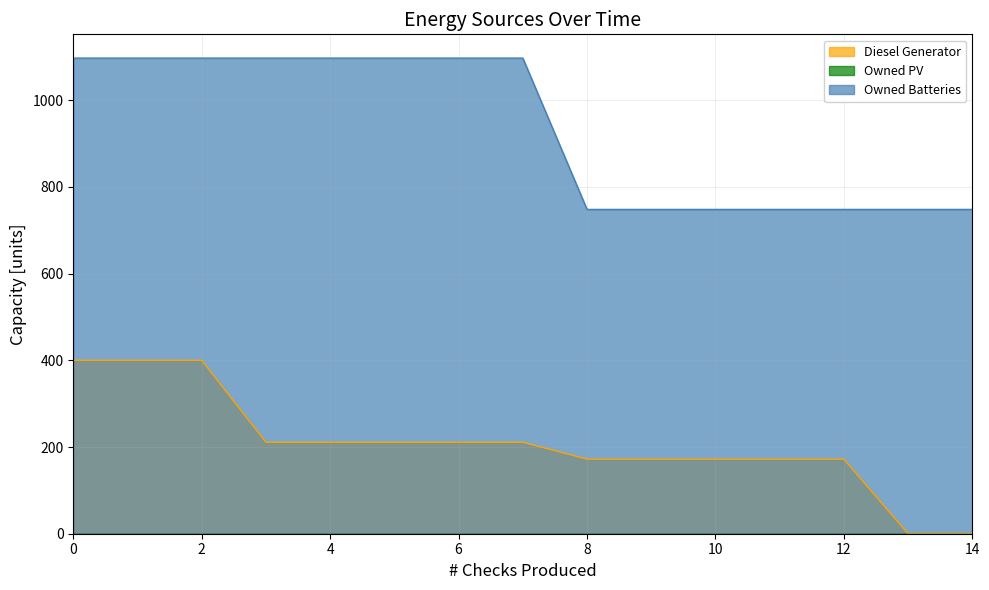

The value of Diesel Generator at 0 is 195. True or false?

False